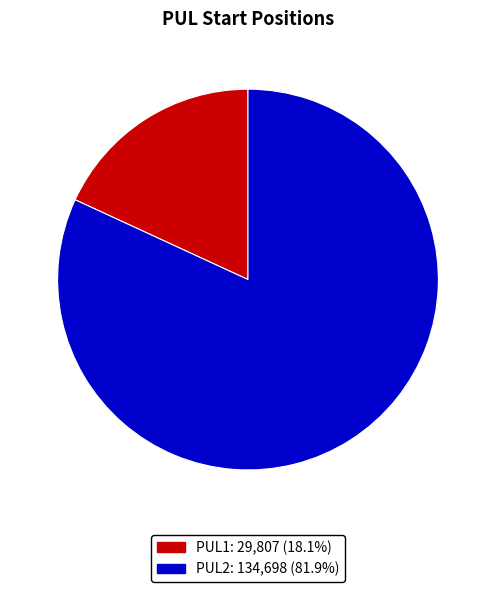

Between PUL1 and PUL2, which is larger?

PUL2